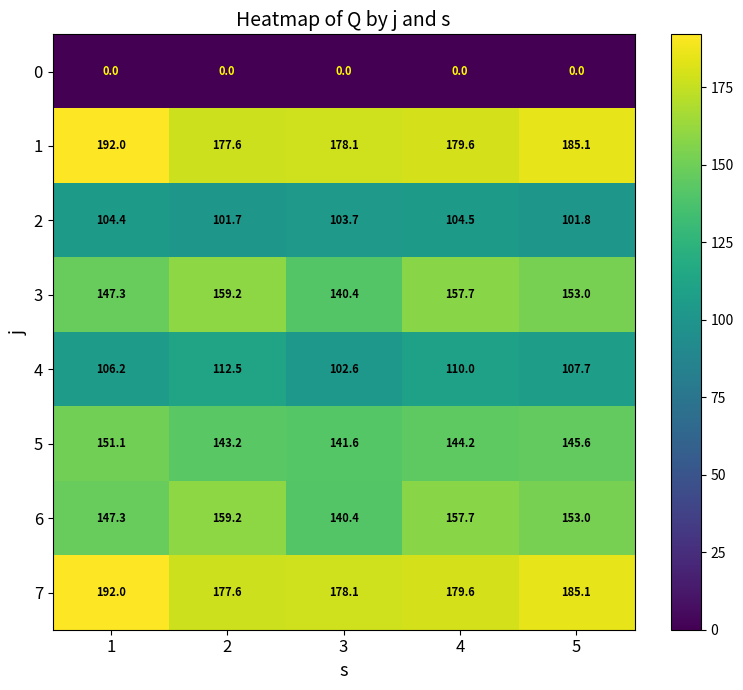

Where is 7 nearest to the value 184?

5